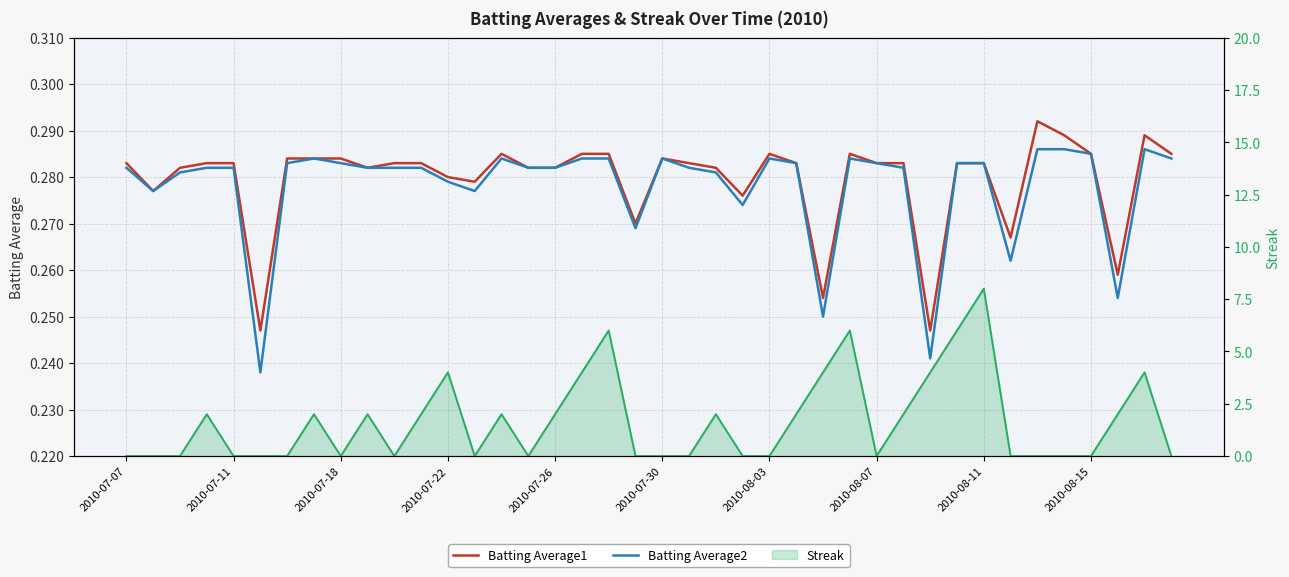

What is the sum of all Batting Average2 values?

11.1